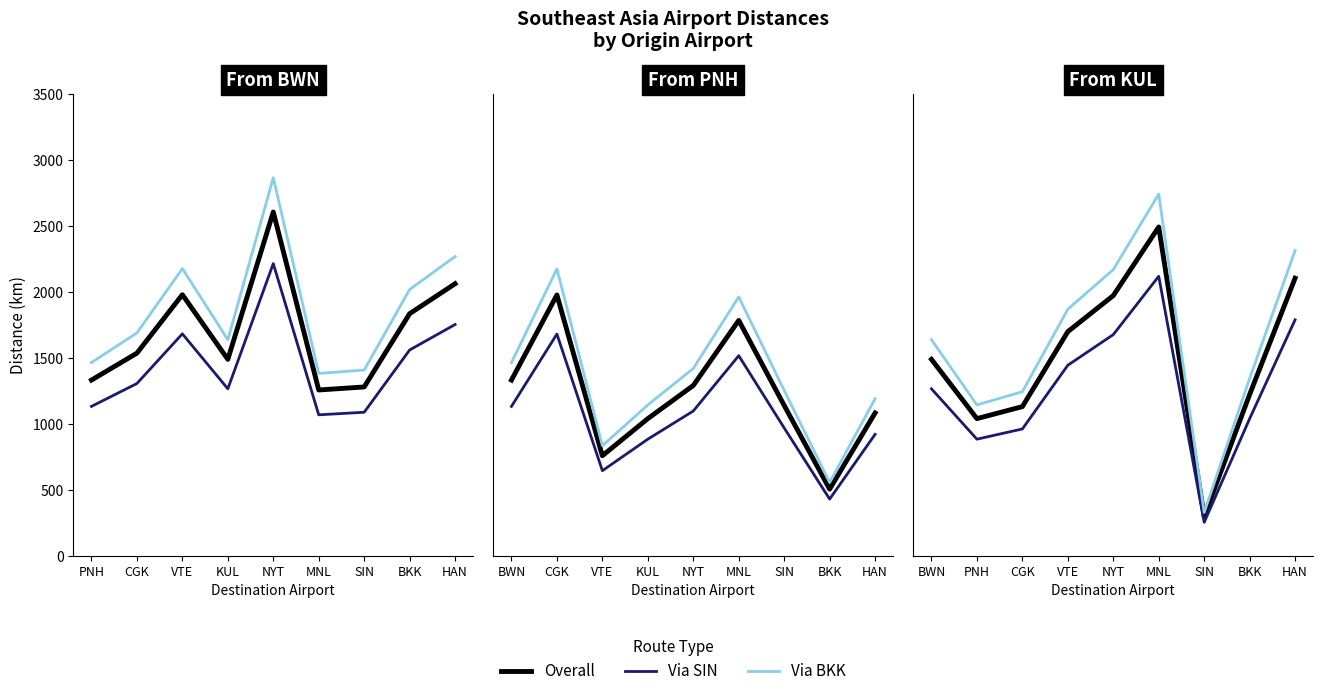

Does the chart display data point markers on the line(s)?

No